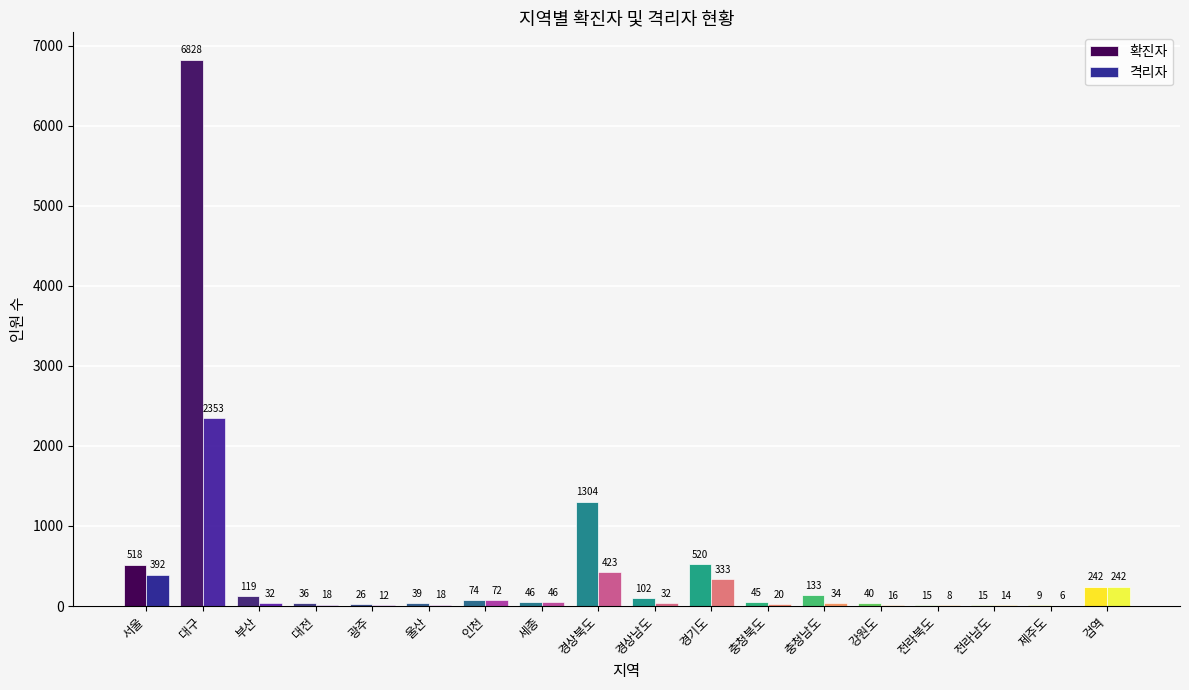

How many groups of bars are there?

18